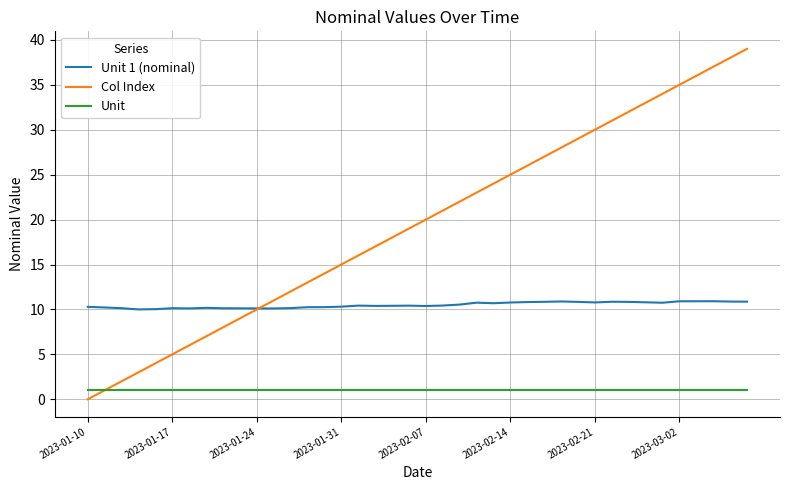

True or false: Unit and Unit 1 (nominal) cross at least once.

False